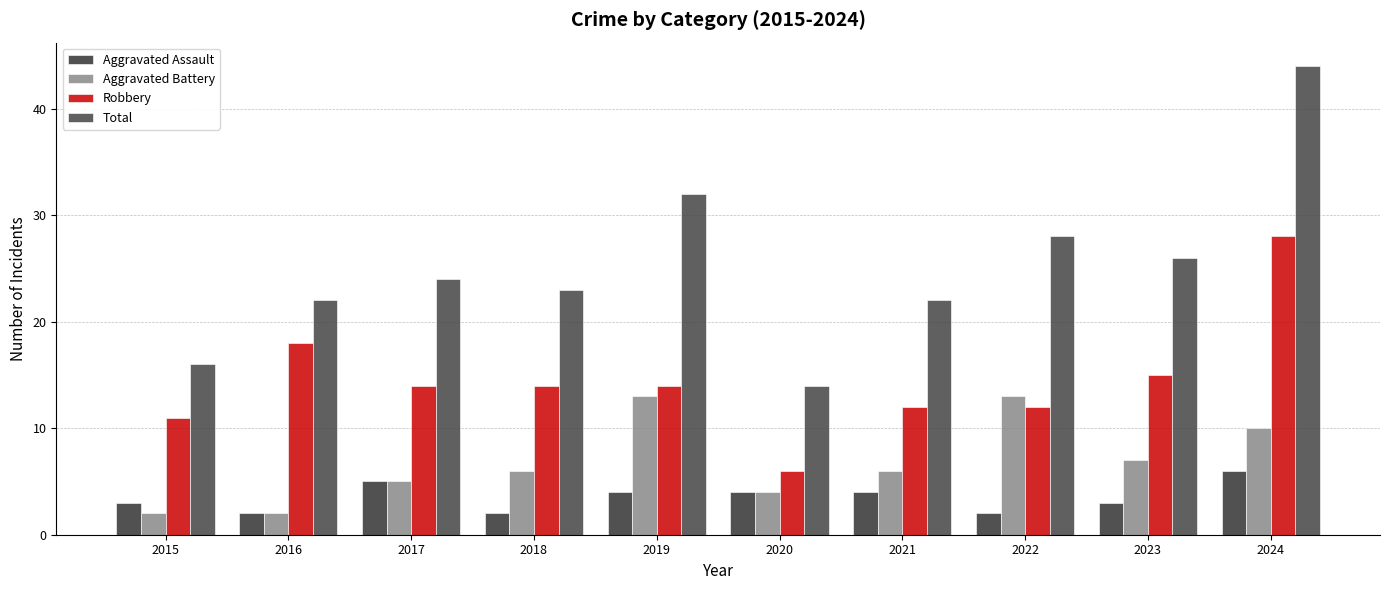

List the series in order of their overall mean, highest first.

Total, Robbery, Aggravated Battery, Aggravated Assault